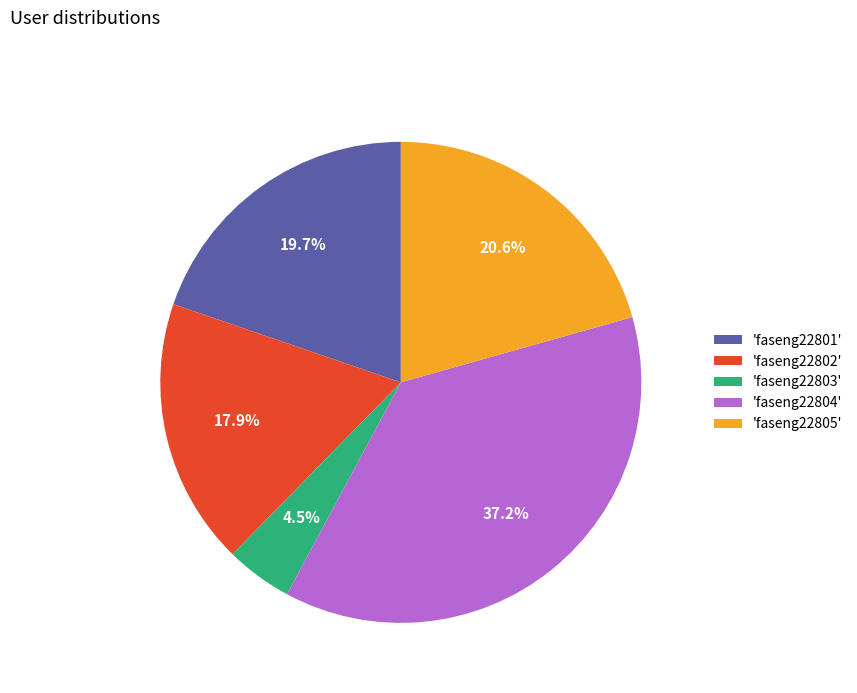

To the nearest percent, what is the difference between the largest and smallest slice percentages?

33%